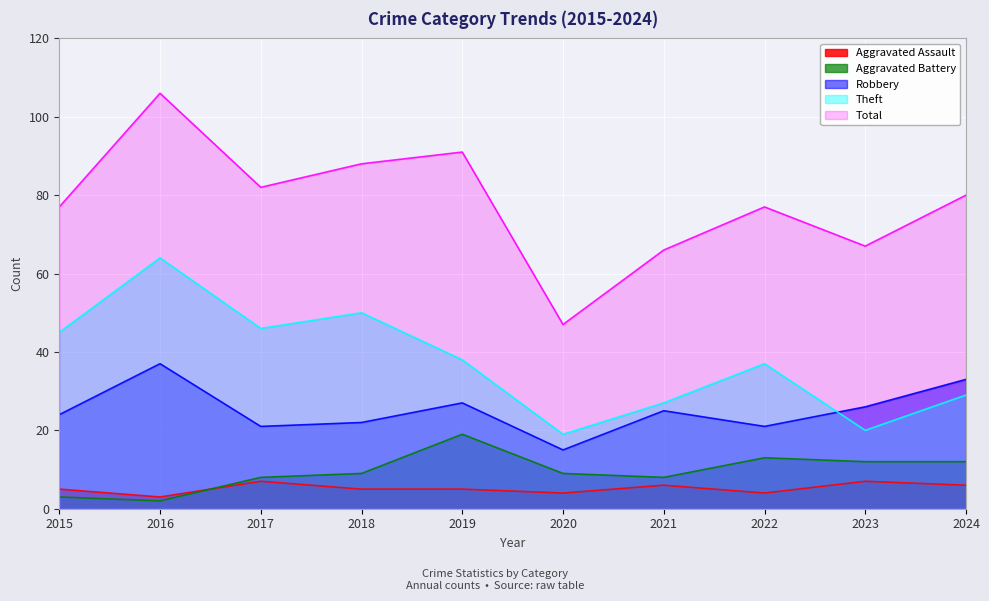

Where is the first local maximum for Aggravated Assault?

2017